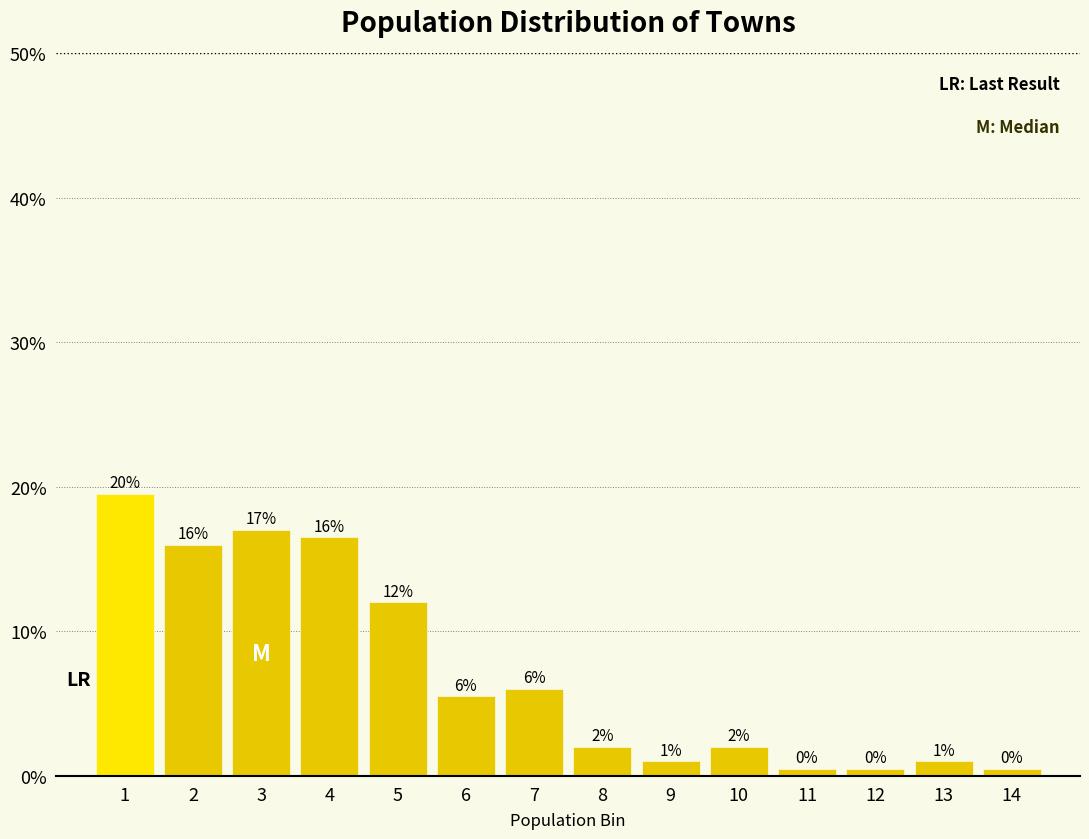

What is the change in value from 9 to 10?

+1.0